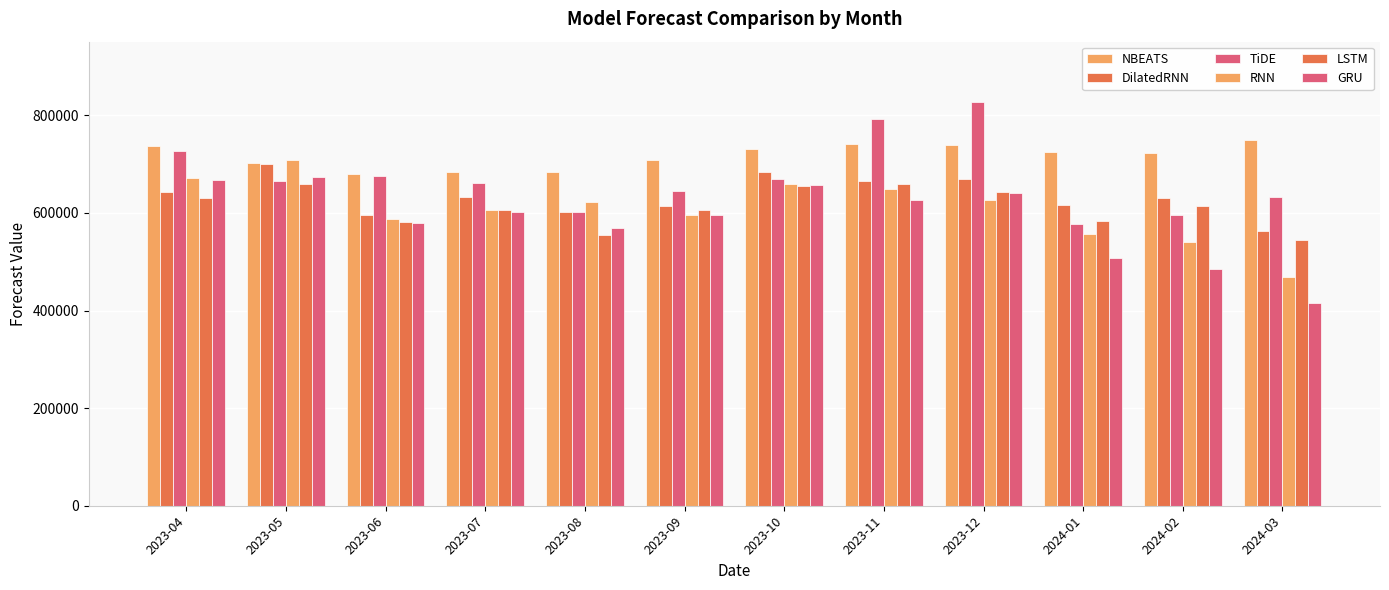

How many bars are there in total?

72